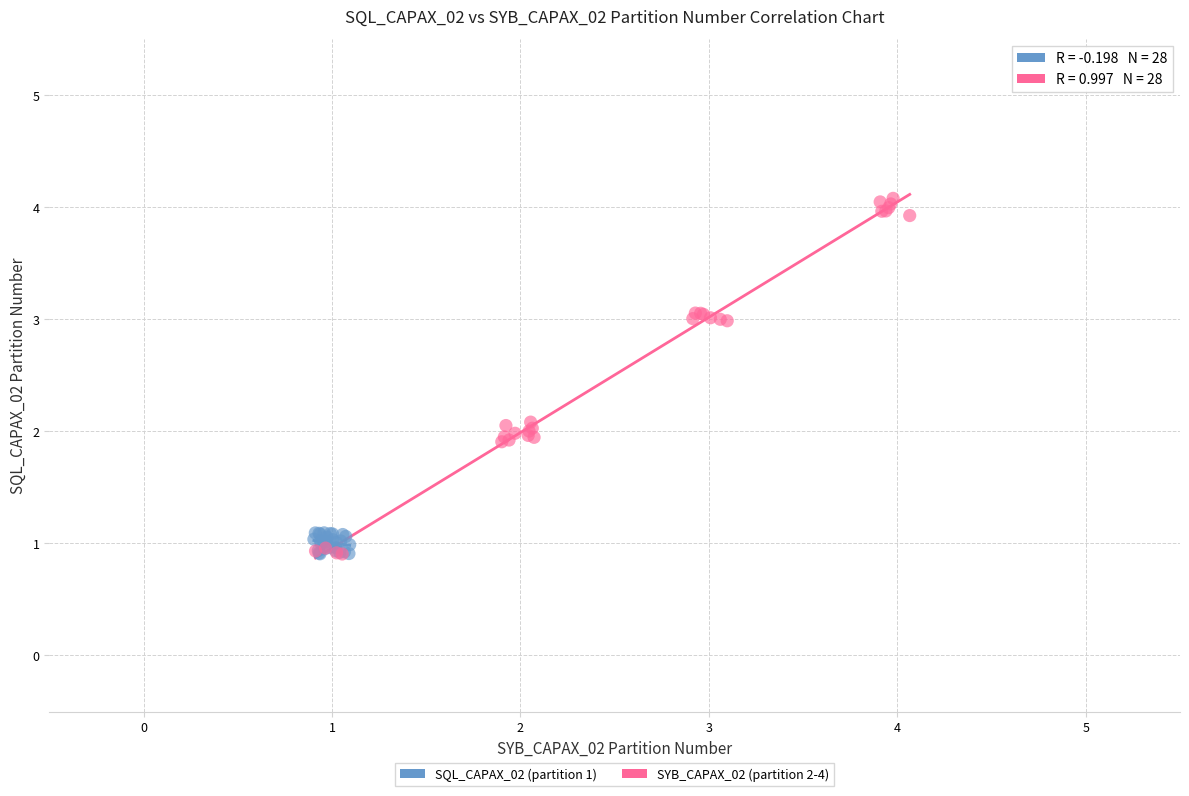

Which series reaches the maximum Y coordinate?

SYB_CAPAX_02 (partition 2-4)